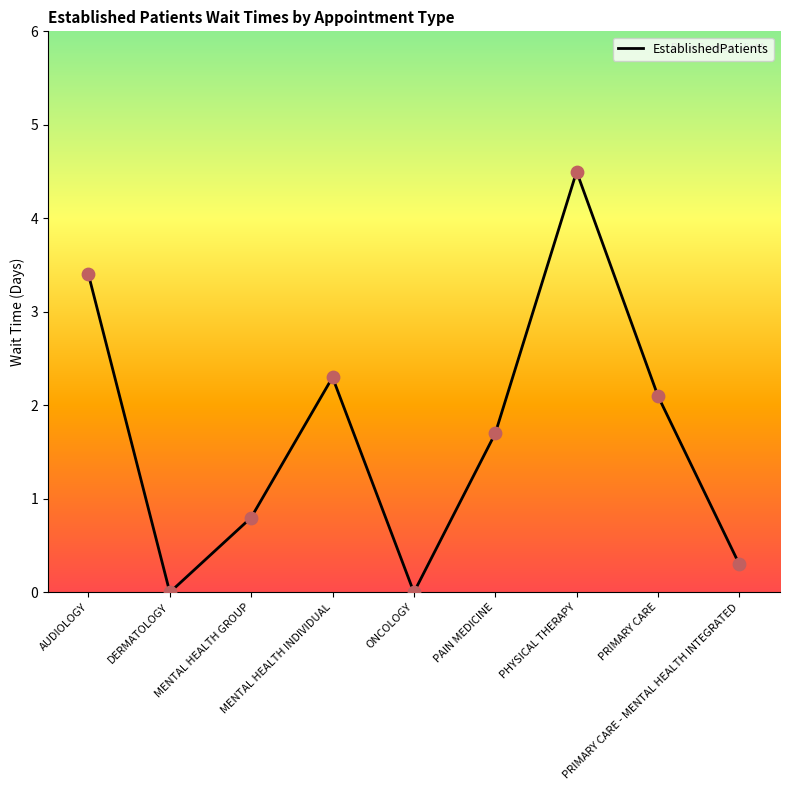

Approximately how many times larger is the value at PHYSICAL THERAPY compared to AUDIOLOGY?

1.3